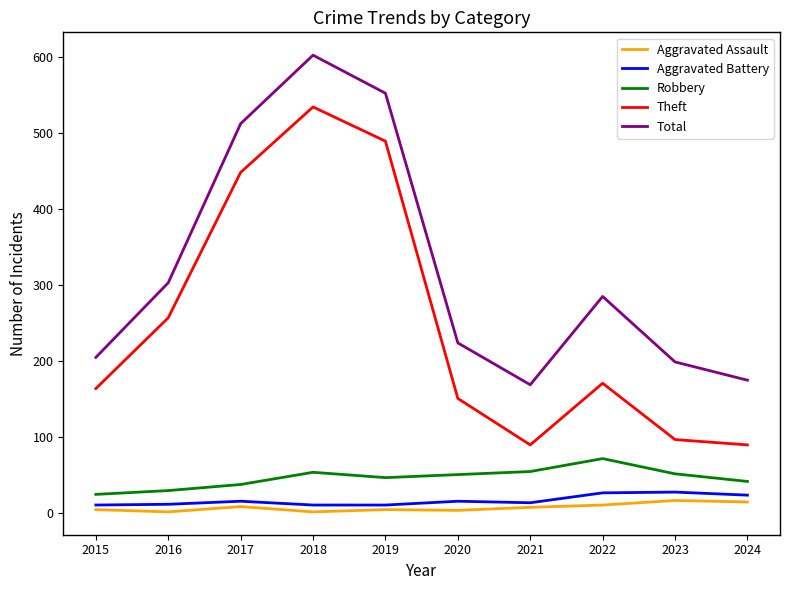

How many values in the Aggravated Assault series are below 8?

5